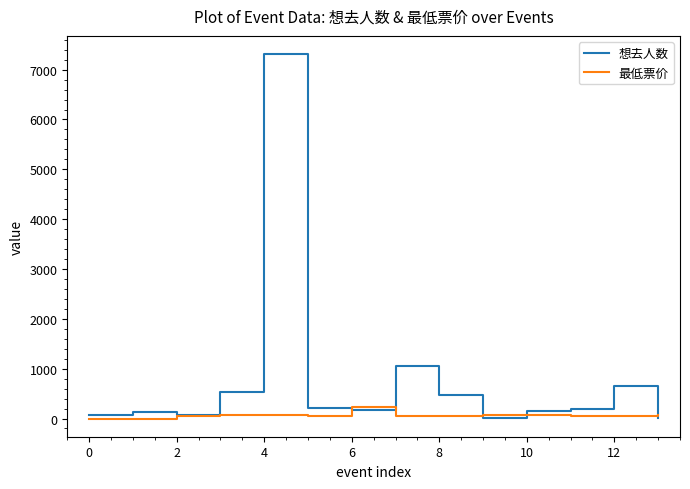

What is the maximum value for 想去人数?

7312